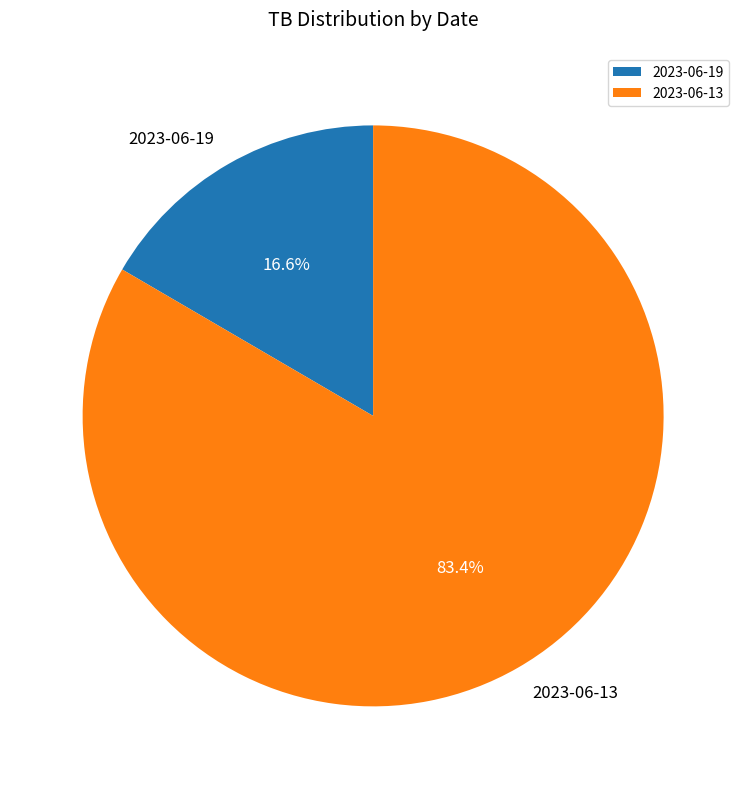

Is there a majority slice in this chart?

Yes